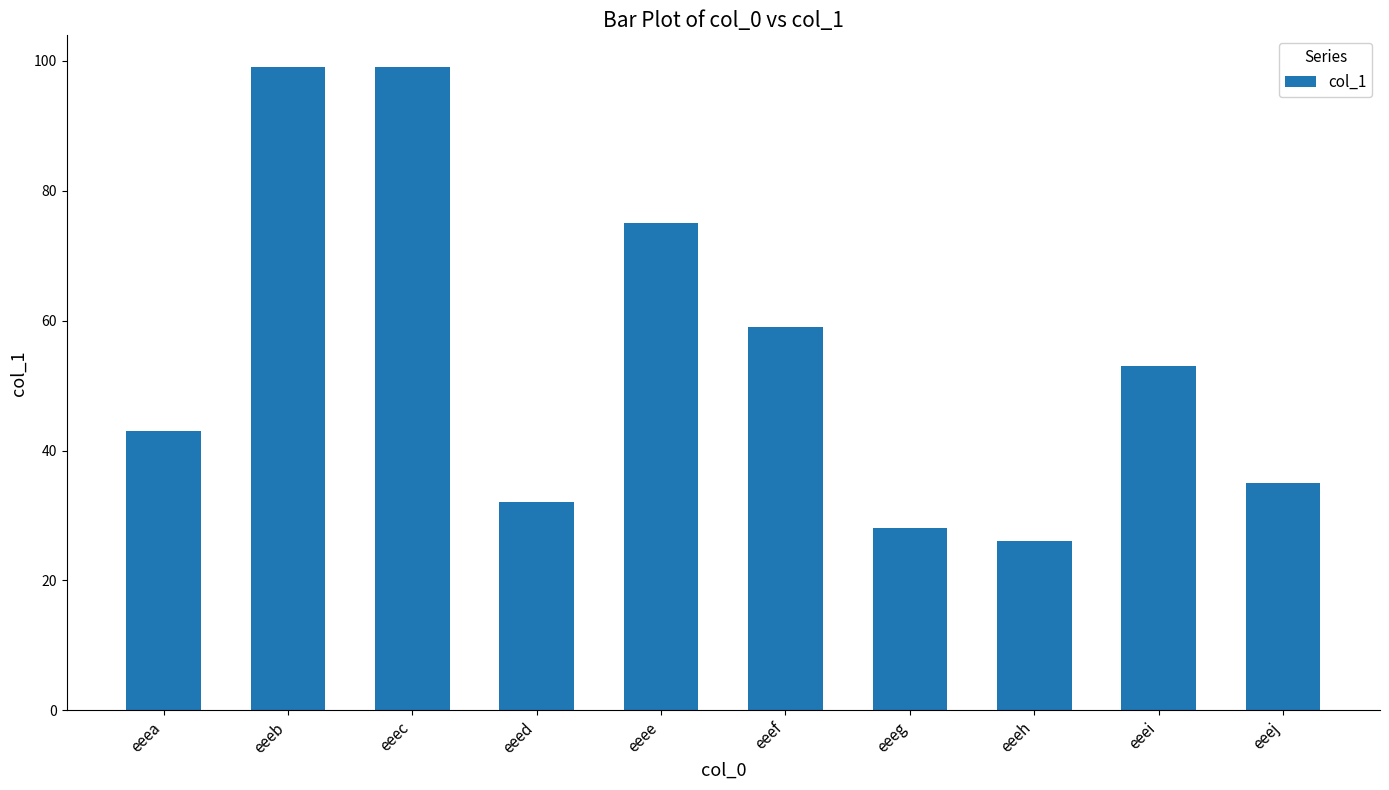

What is the difference between the maximum and minimum values?

73